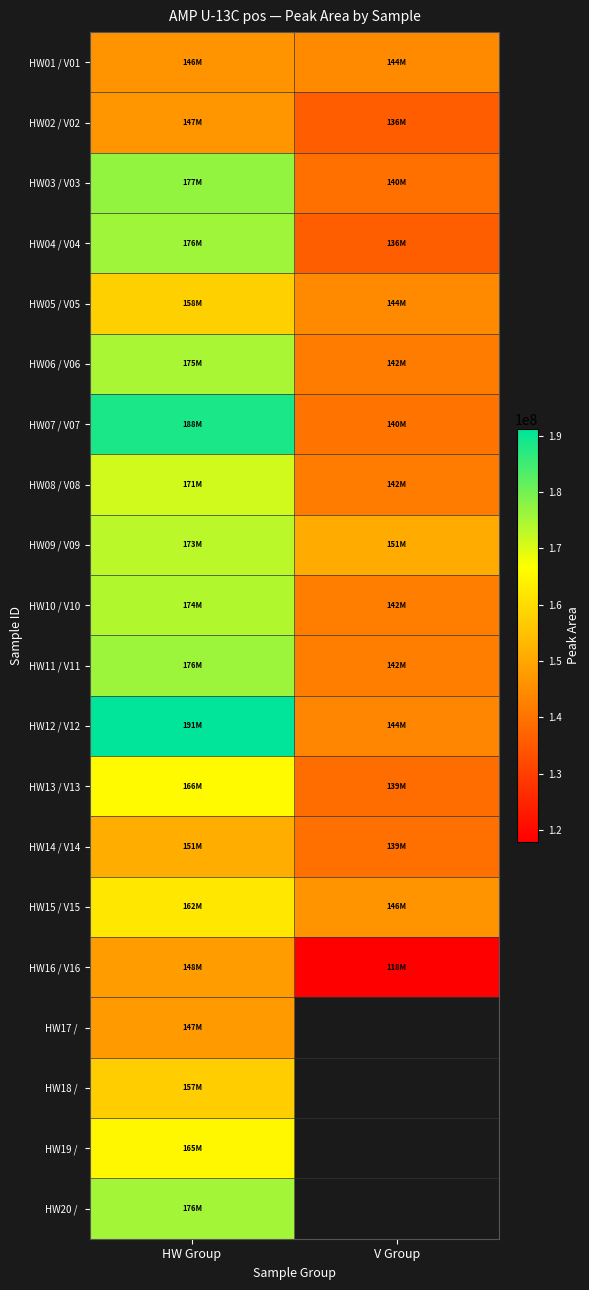

What is the total value across all series at HW Group?

3324736431.0